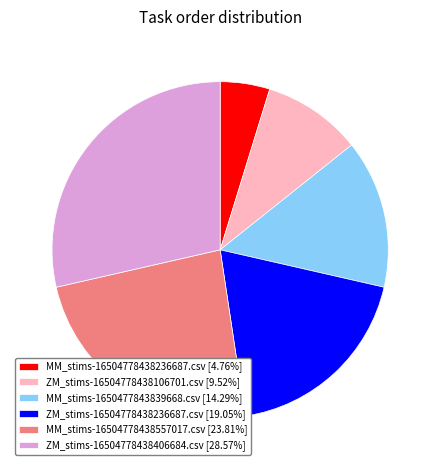

Count the number of slices in the pie.

6